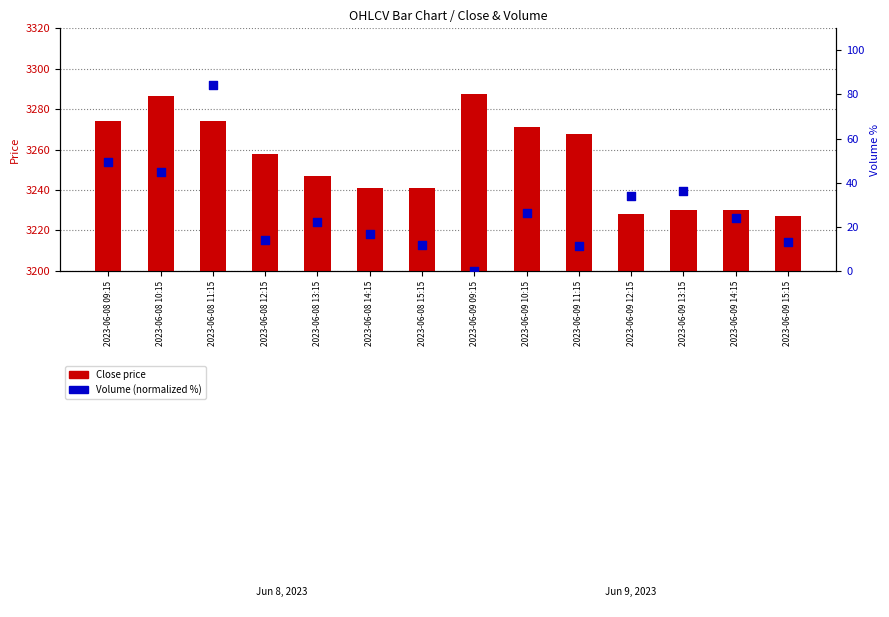

Which series has the largest total across all categories?

Close